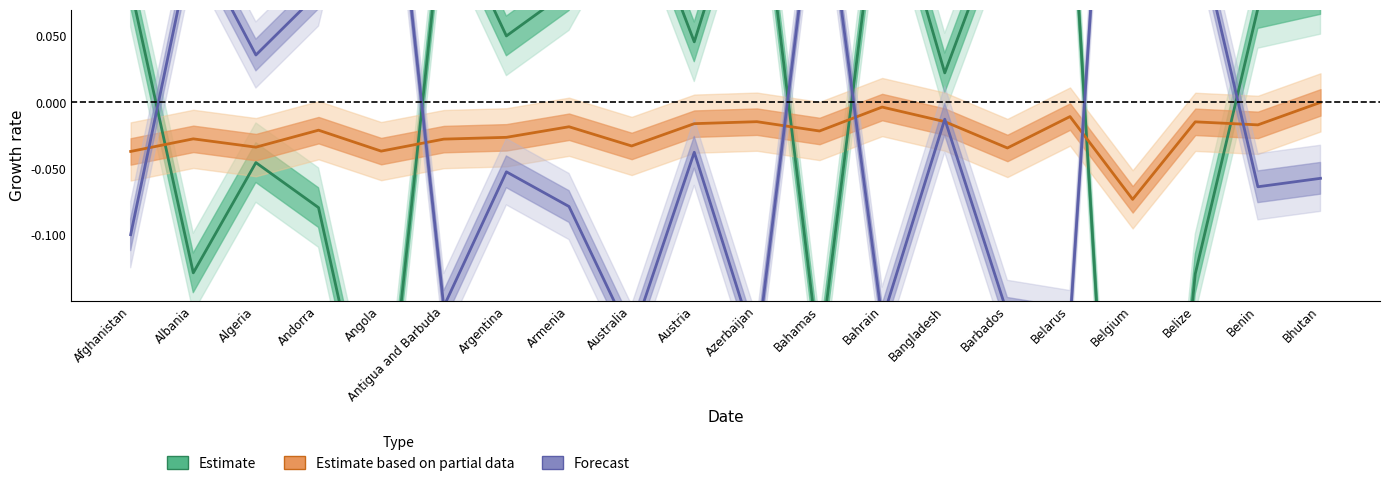

Which series ends up on top after the final intersection of Forecast and Estimate based on partial data?

Estimate based on partial data